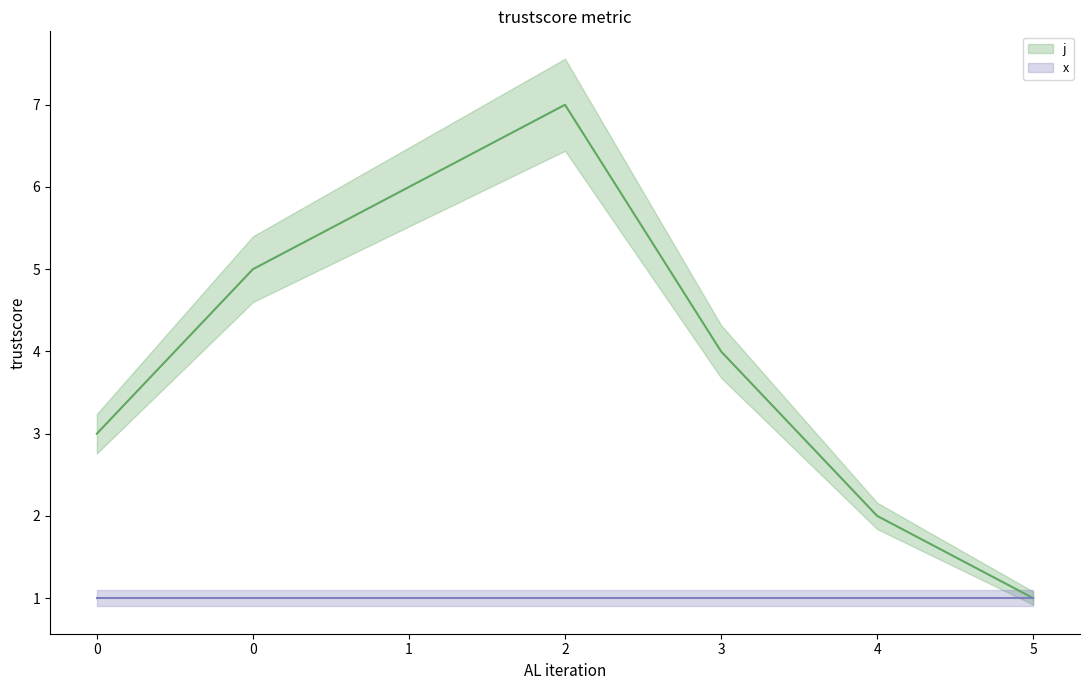

The value of j at 1 is 3. True or false?

False